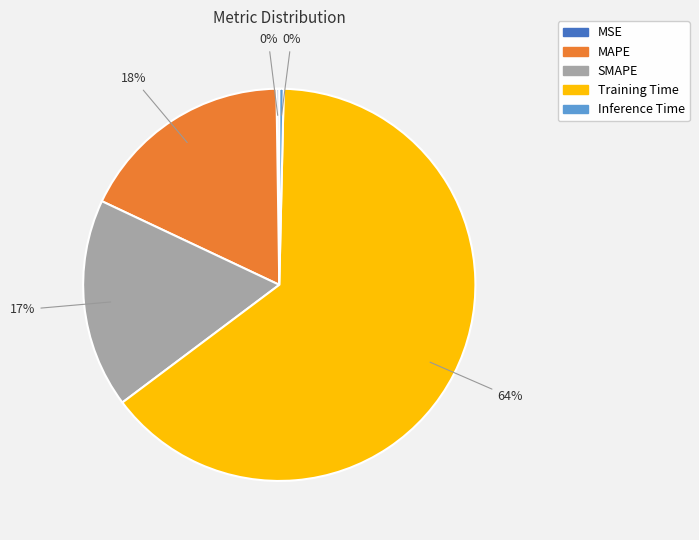

What percentage is the MAPE slice, to the nearest percent?

18%